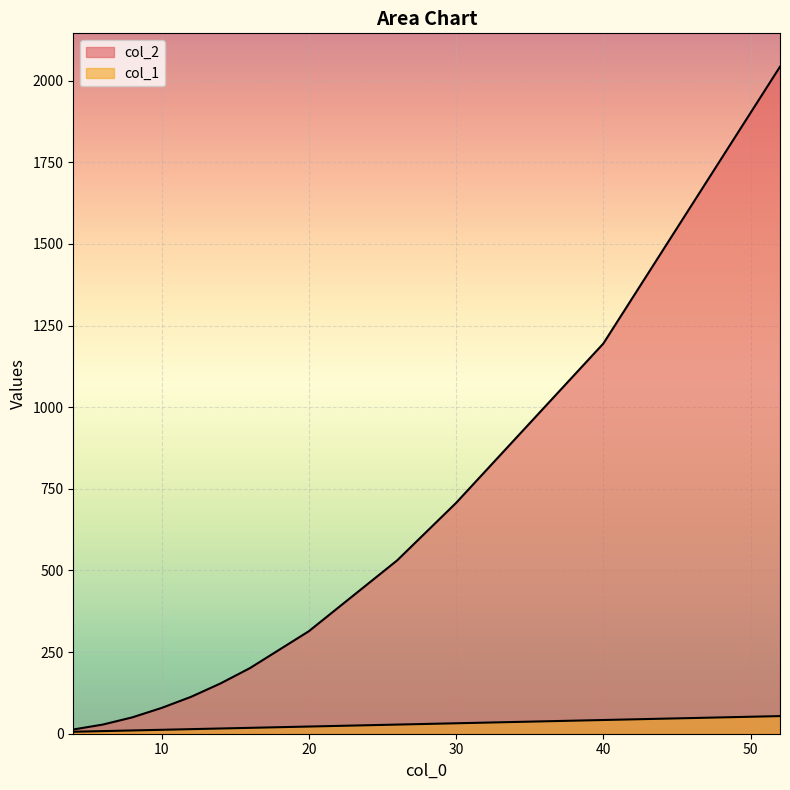

Count the number of data series in this chart.

2